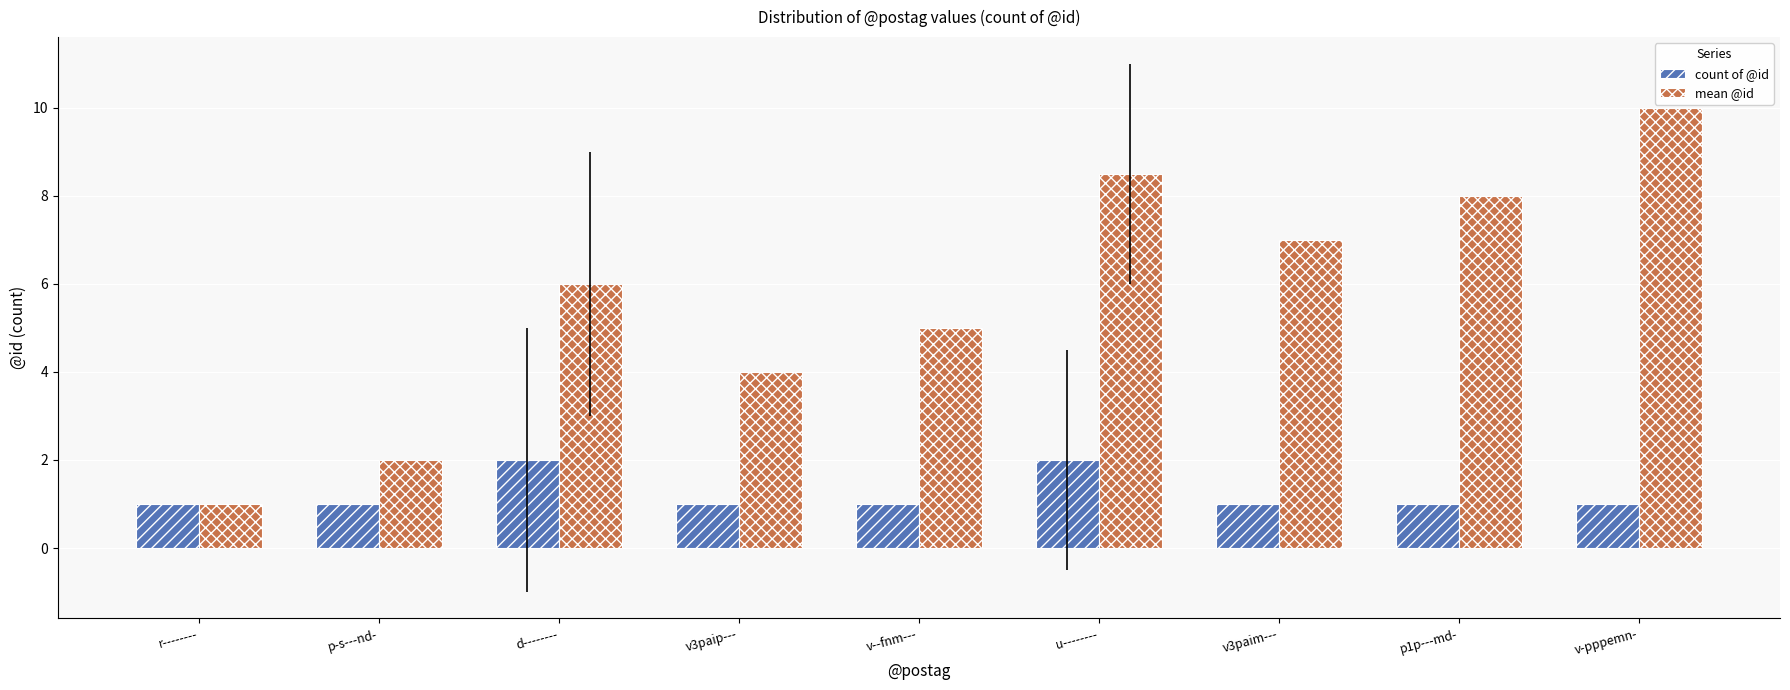

How many categories are shown in the chart?

9